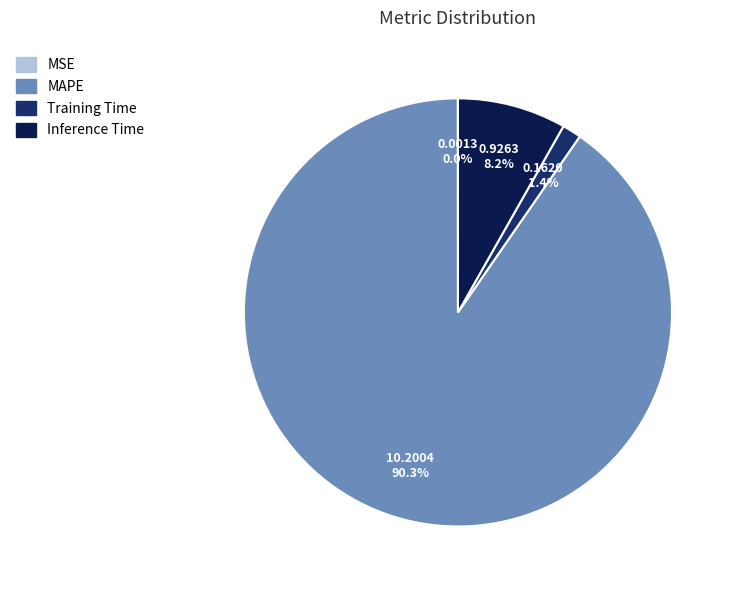

Is there any slice that represents more than half of the pie?

Yes